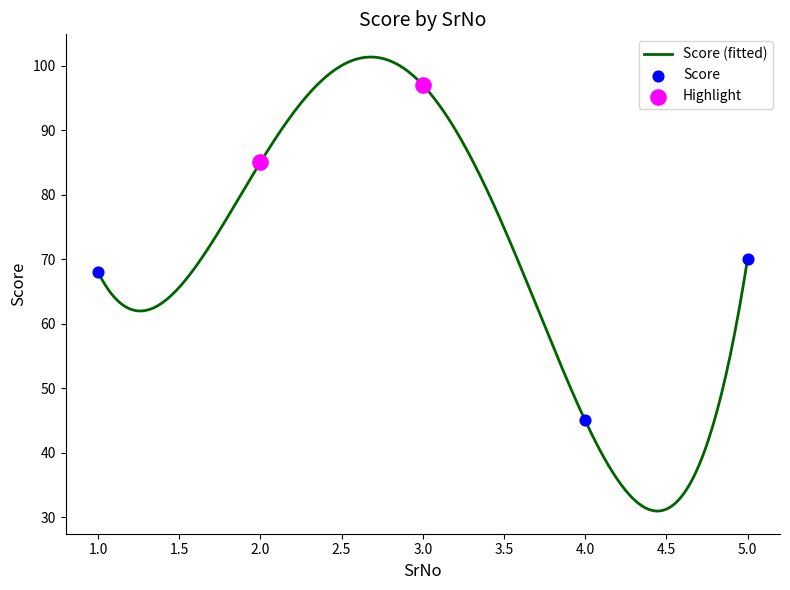

What is the change in value from 1 to 2?

+17